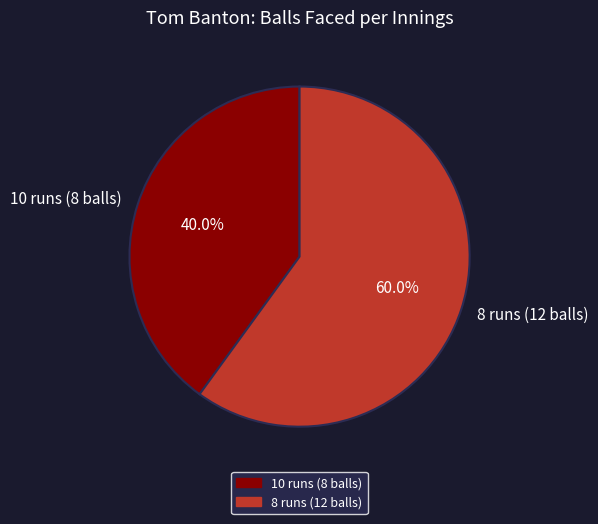

The 8 runs (12 balls) slice represents 60% of the pie. True or false?

True